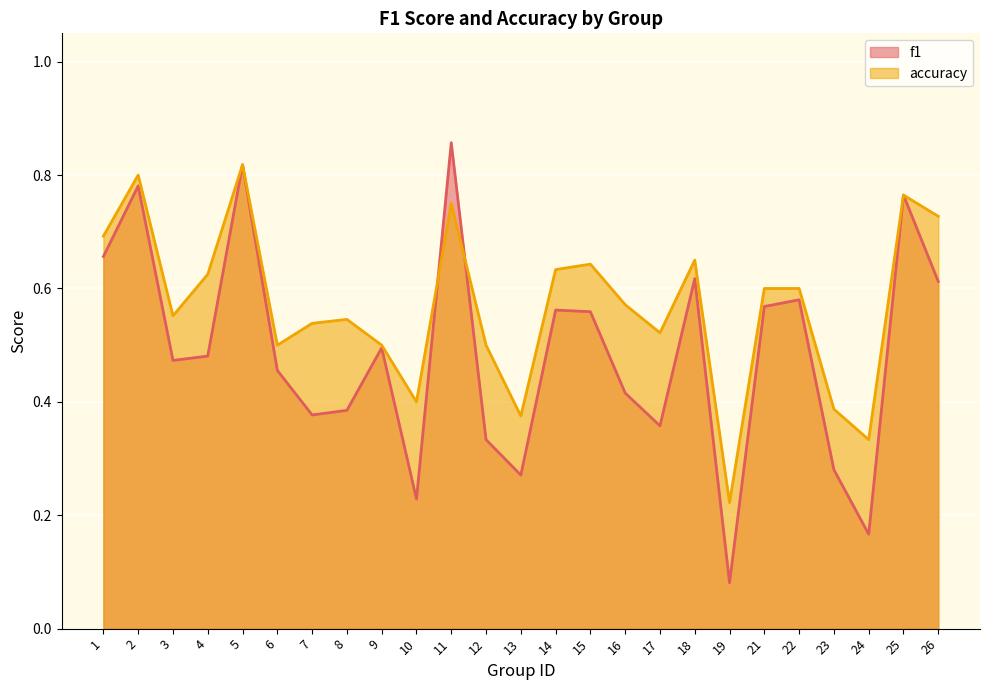

Reading left to right, list all the values displayed in this chart.

f1: 1=0.7	2=0.8	3=0.5	4=0.5	5=0.8	6=0.5	7=0.4	8=0.4	9=0.5	10=0.2	11=0.9	12=0.3	13=0.3	14=0.6	15=0.6	16=0.4	17=0.4	18=0.6	19=0.1	21=0.6	22=0.6	23=0.3	24=0.2	25=0.8	26=0.6
accuracy: 1=0.7	2=0.8	3=0.6	4=0.6	5=0.8	6=0.5	7=0.5	8=0.5	9=0.5	10=0.4	11=0.8	12=0.5	13=0.4	14=0.6	15=0.6	16=0.6	17=0.5	18=0.7	19=0.2	21=0.6	22=0.6	23=0.4	24=0.3	25=0.8	26=0.7